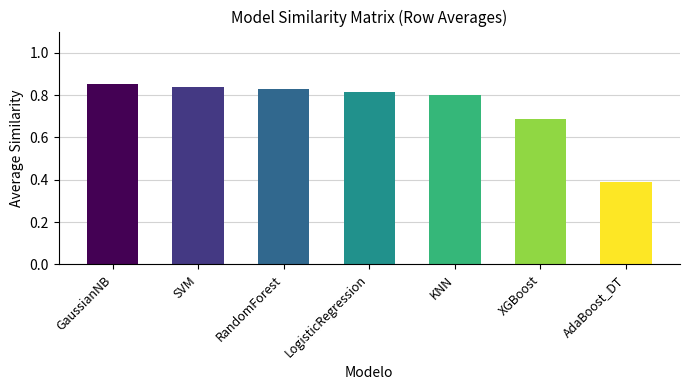

Are the bars horizontal?

No